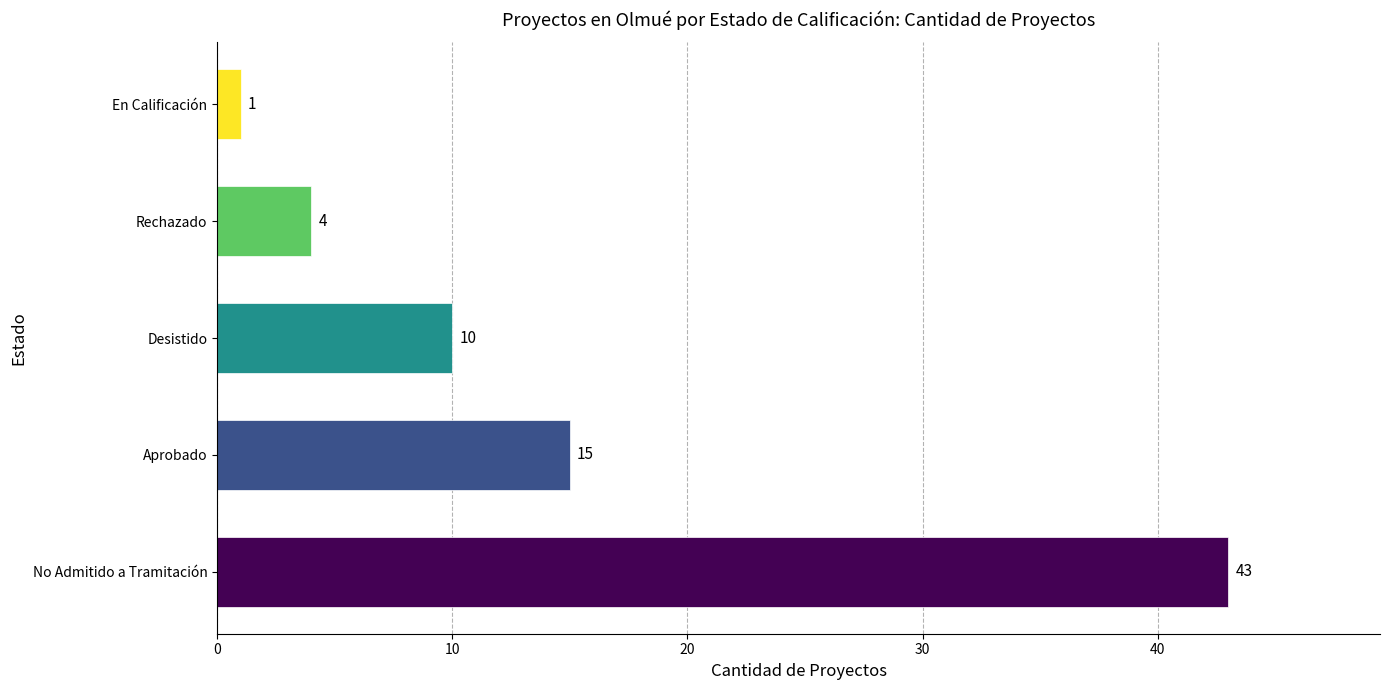

Is it true that the value at Rechazado is 4?

True